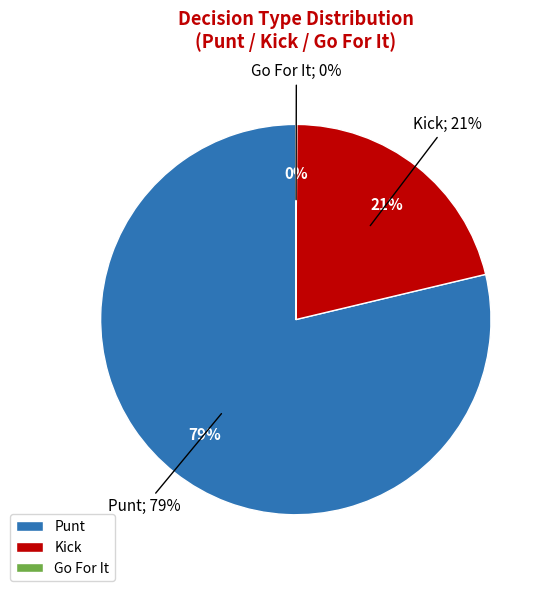

Does y=9 account for over 50% of the chart?

No